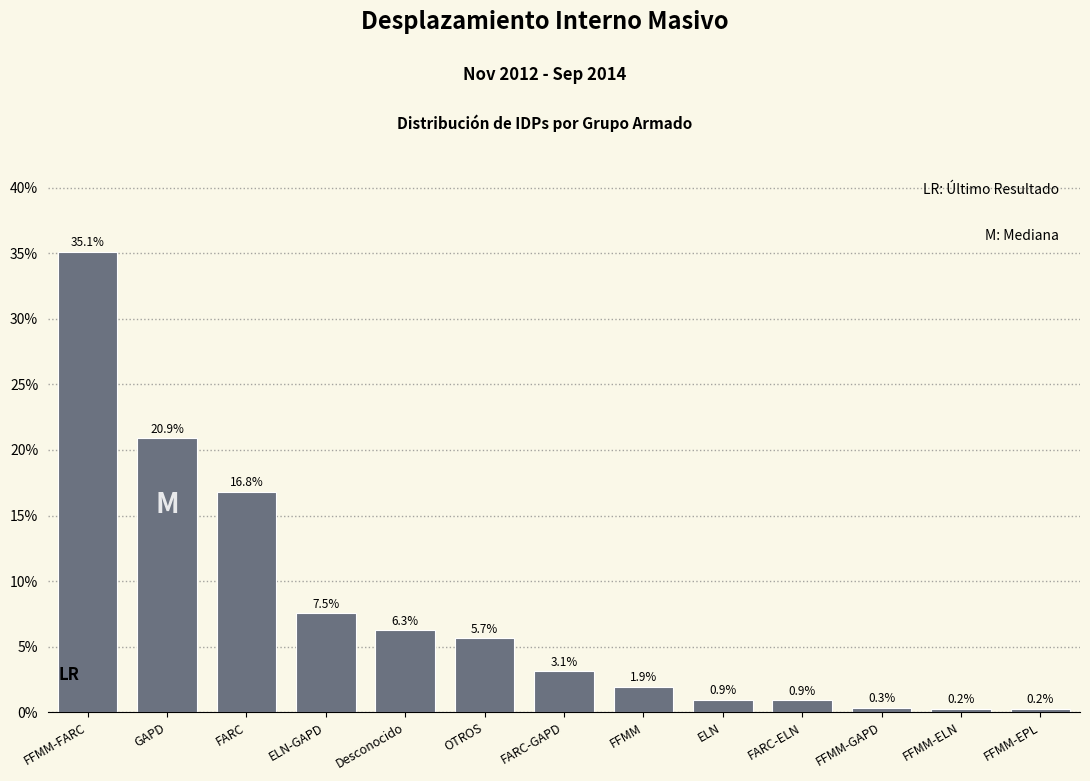

Reading right to left, what are all the values shown in this chart?

FFMM-EPL=0.2	FFMM-ELN=0.2	FFMM-GAPD=0.3	FARC-ELN=0.9	ELN=0.9	FFMM=1.9	FARC-GAPD=3.1	OTROS=5.7	Desconocido=6.3	ELN-GAPD=7.5	FARC=16.8	GAPD=20.9	FFMM-FARC=35.1